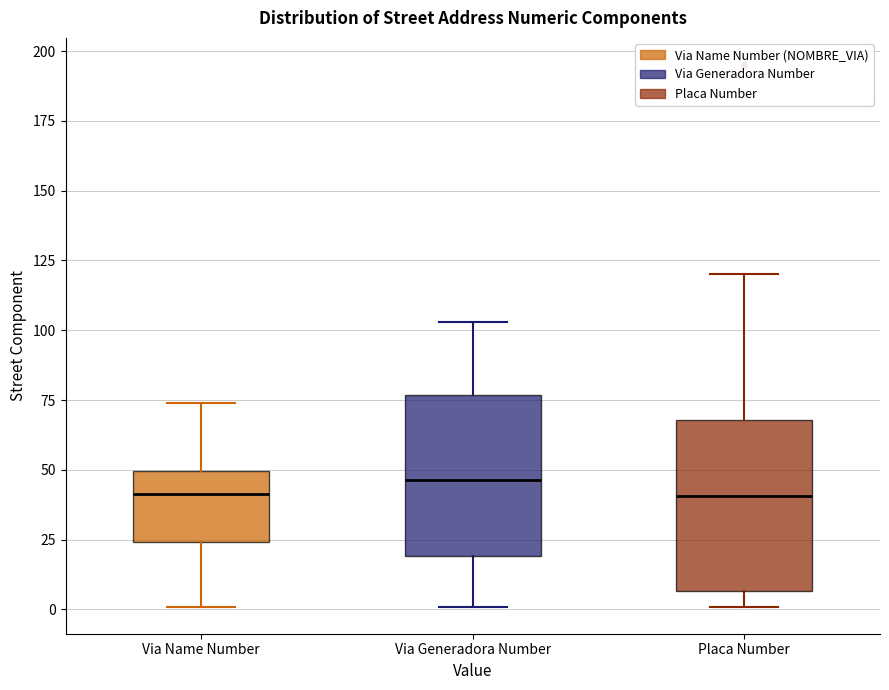

Reading left to right, transcribe this box plot: for each box, give where its median line is, the range the box spans, and where its two whiskers end, as read against the y-axis. The values are not printed on the chart, so give them approximately, as read against the axis.

Via Name Number: median 40, box 25 to 50, whiskers 0 to 75
Via Generadora Number: median 45, box 20 to 75, whiskers 0 to 105
Placa Number: median 40, box 5 to 70, whiskers 0 to 120